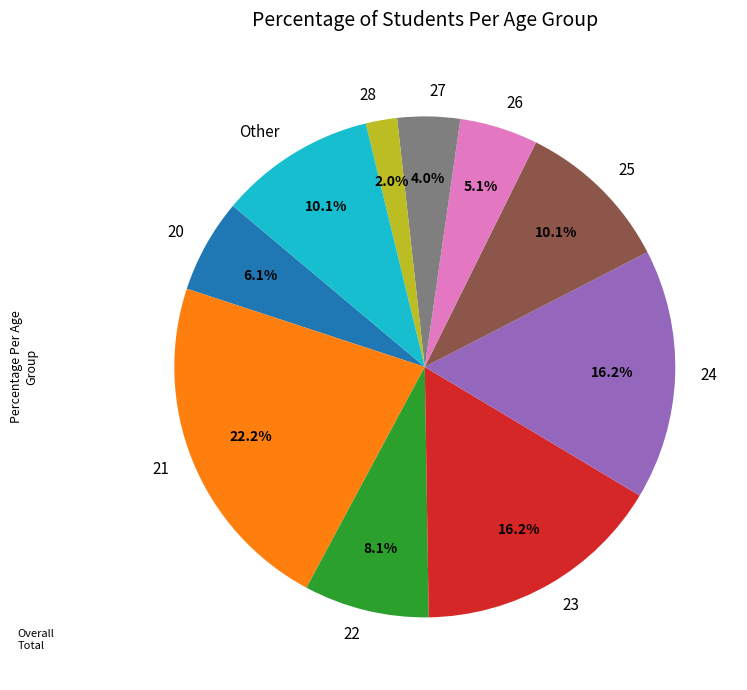

Count the number of slices in the pie.

10